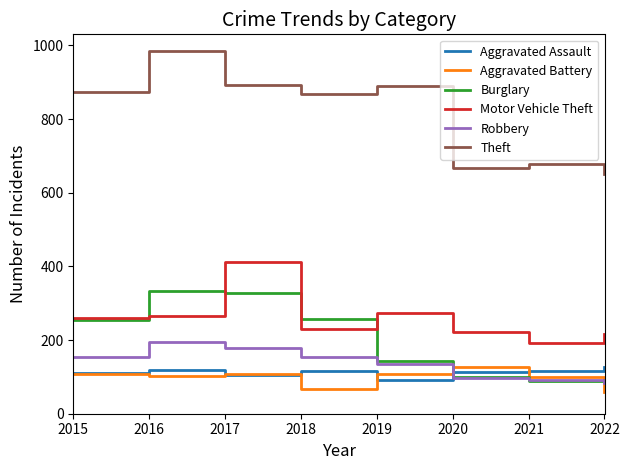

What is the difference between the maximum and minimum values in the Robbery series?

111